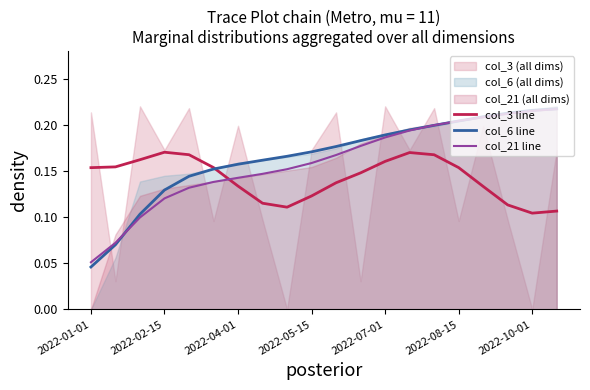

Reading left to right, transcribe all the data shown in this chart.

col_3 line: 0.2	0.2	0.2	0.2	0.2	0.2	0.1	0.1	0.1	0.1	0.1	0.1	0.2	0.2	0.2	0.2	0.1	0.1	0.1	0.1
col_6 line: 0.0	0.1	0.1	0.1	0.1	0.2	0.2	0.2	0.2	0.2	0.2	0.2	0.2	0.2	0.2	0.2	0.2	0.2	0.2	0.2
col_21 line: 0.1	0.1	0.1	0.1	0.1	0.1	0.1	0.1	0.2	0.2	0.2	0.2	0.2	0.2	0.2	0.2	0.2	0.2	0.2	0.2